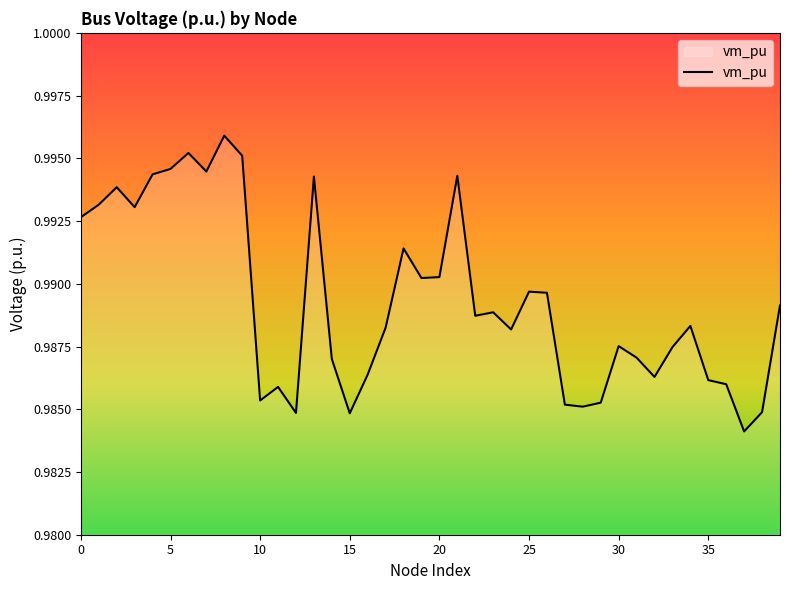

List the labels in order of value, largest first.

8, 6, 9, 5, 7, 4, 21, 13, 2, 1, 3, 0, 18, 20, 19, 25, 26, 39, 23, 22, 34, 17, 24, 30, 33, 31, 14, 16, 32, 35, 36, 11, 10, 29, 27, 28, 38, 12, 15, 37